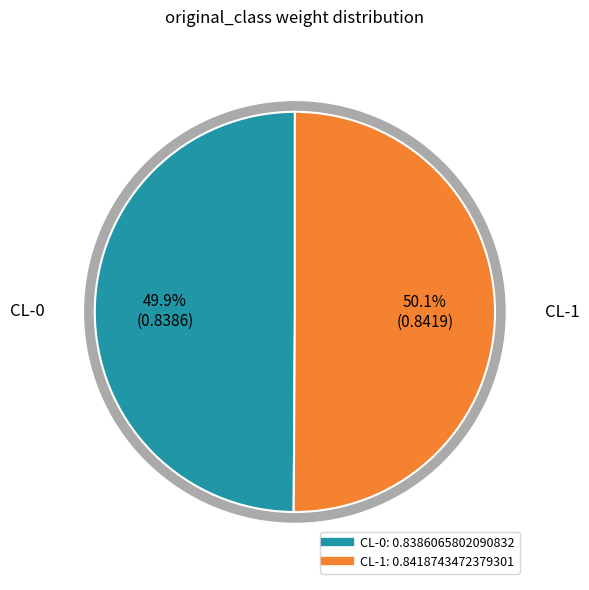

What is the smallest slice in the pie chart?

CL-0